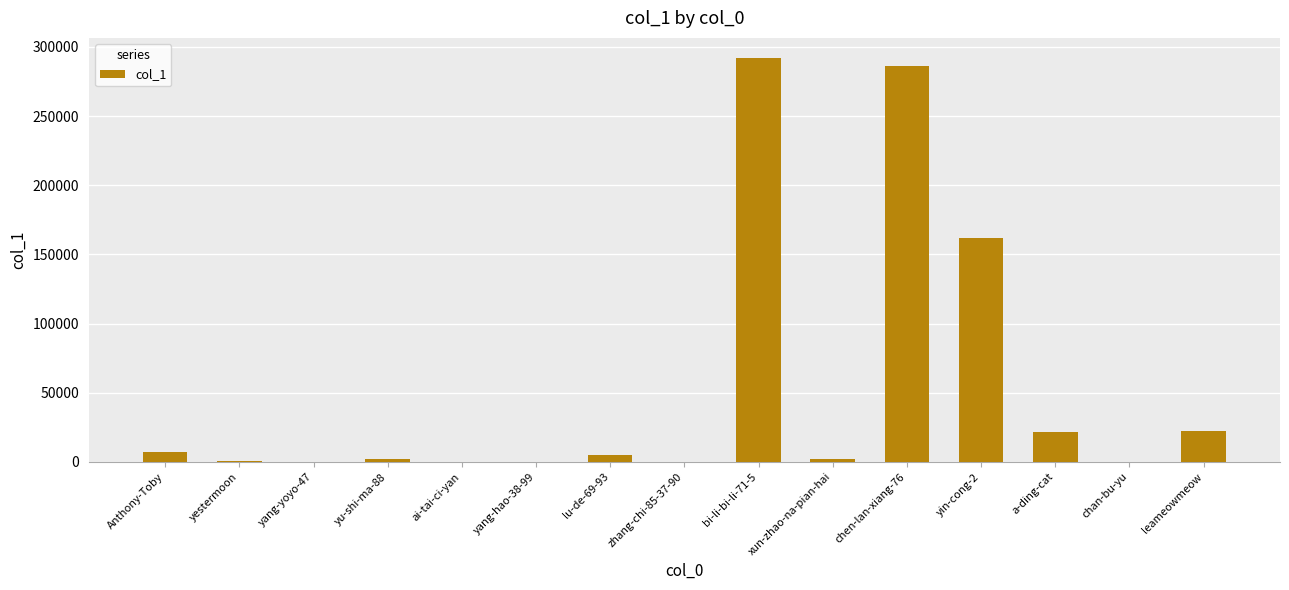

What is the maximum value shown in the chart?

291980